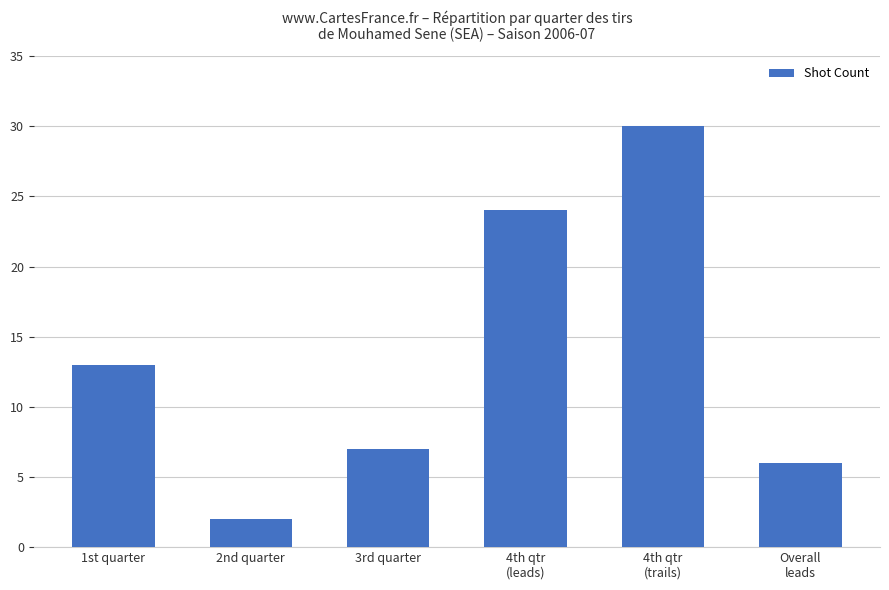

What is the difference between the maximum and second lowest values?

24